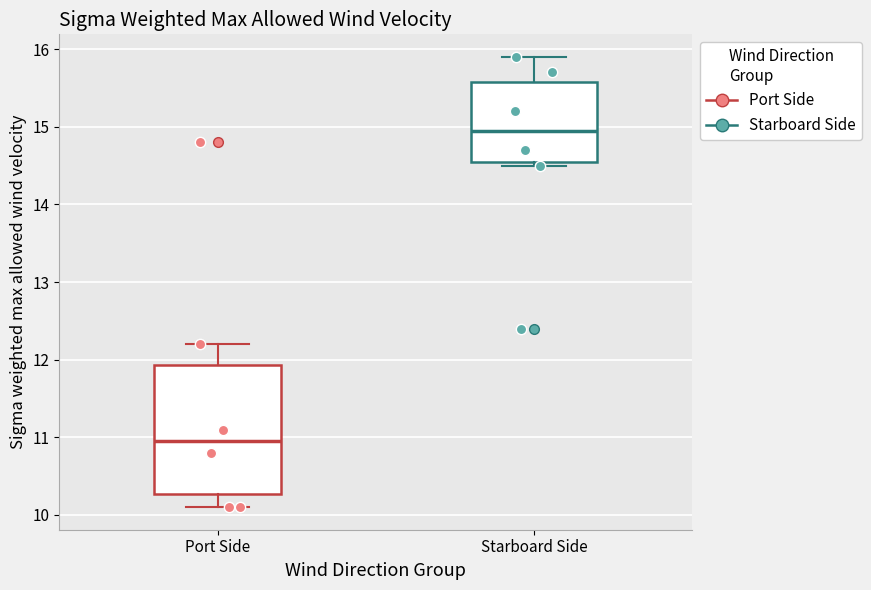

Reading left to right, transcribe this box plot: for each box, give where its median line is, the range the box spans, and where its two whiskers end, as read against the y-axis. The values are not printed on the chart, so give them approximately, as read against the axis.

Port Side: median 11.0, box 10.3 to 11.9, whiskers 10.1 to 12.2
Starboard Side: median 15.0, box 14.6 to 15.6, whiskers 14.5 to 15.9